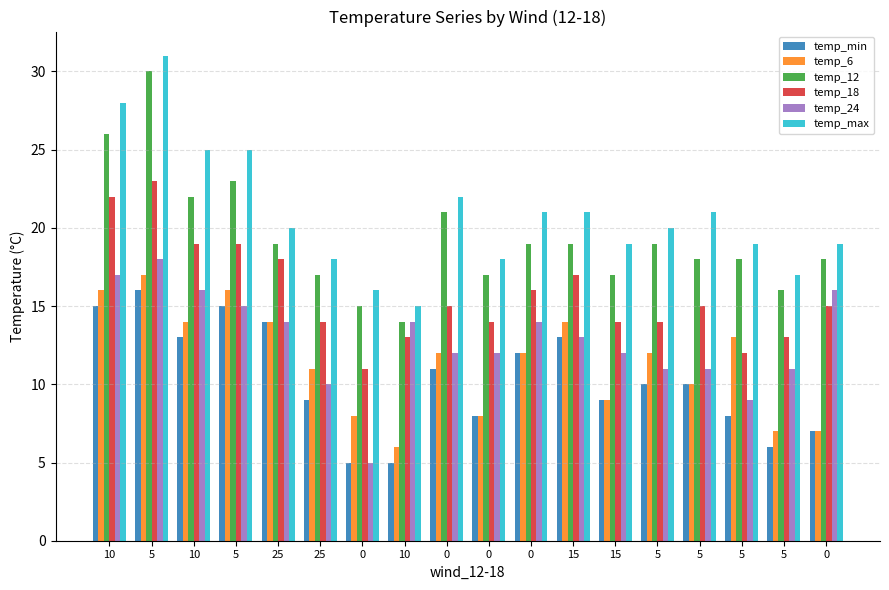

What is the spread (max minus min) of values at 15?

8